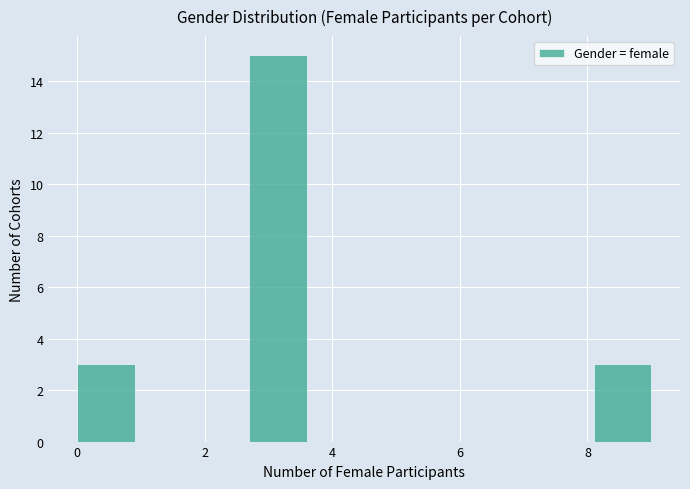

Which range on the x-axis has the tallest bar?

2.7 to 3.6